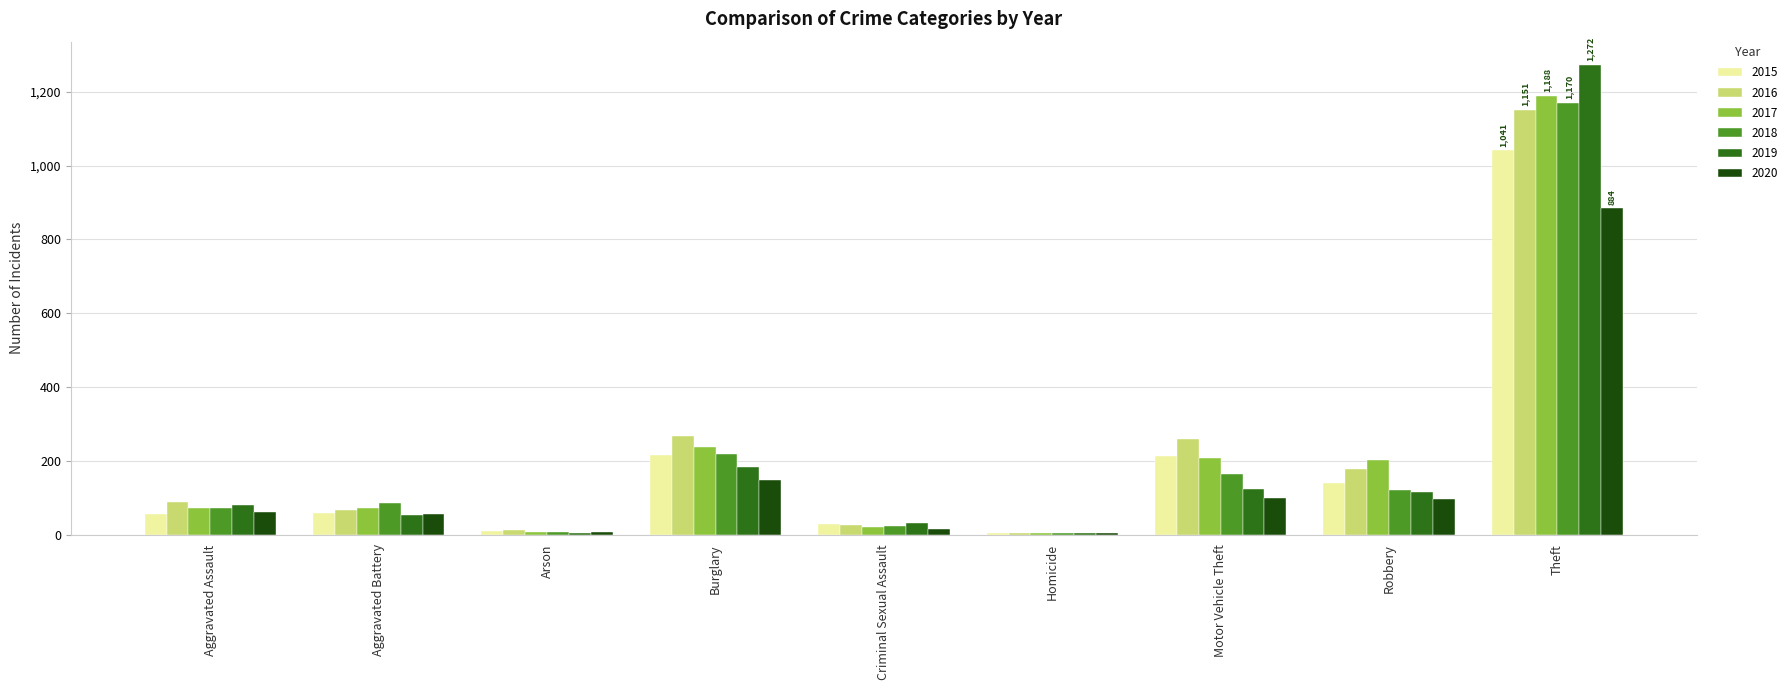

What is the total value across all series at Motor Vehicle Theft?

1064